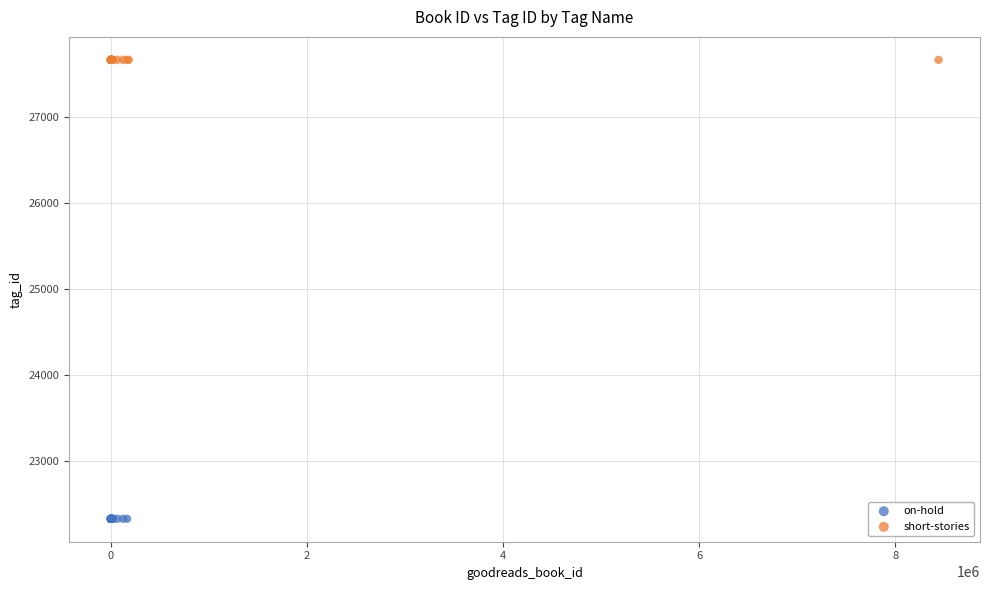

Which series reaches the maximum Y coordinate?

short-stories